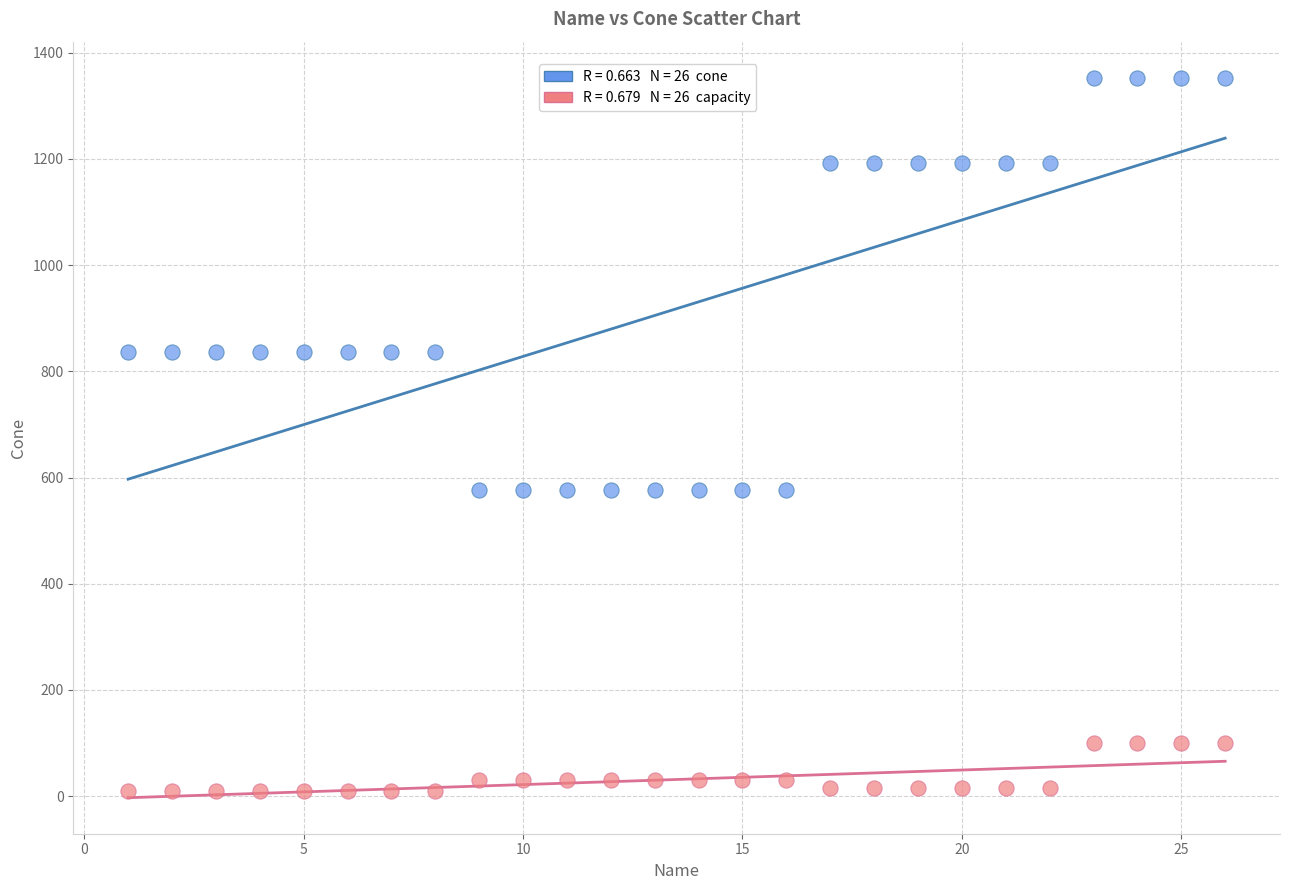

Across all data points, what is the range of Y values (max minus min)?

1343